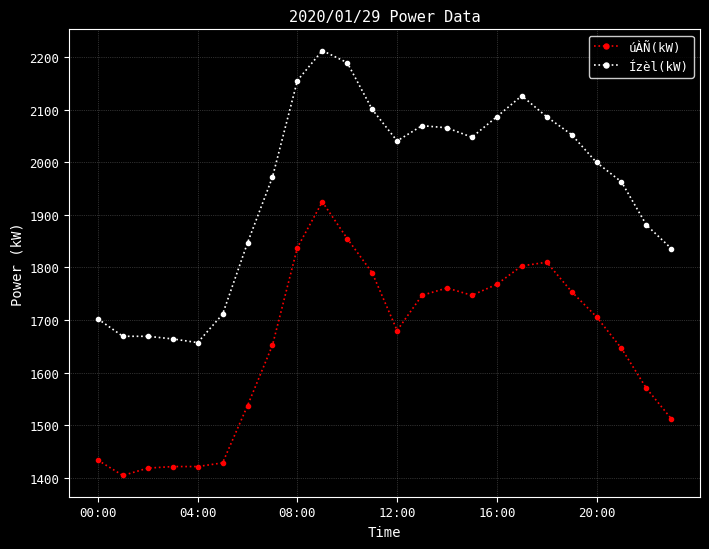

What is the sum of all Ízèl(kW) values?

46810